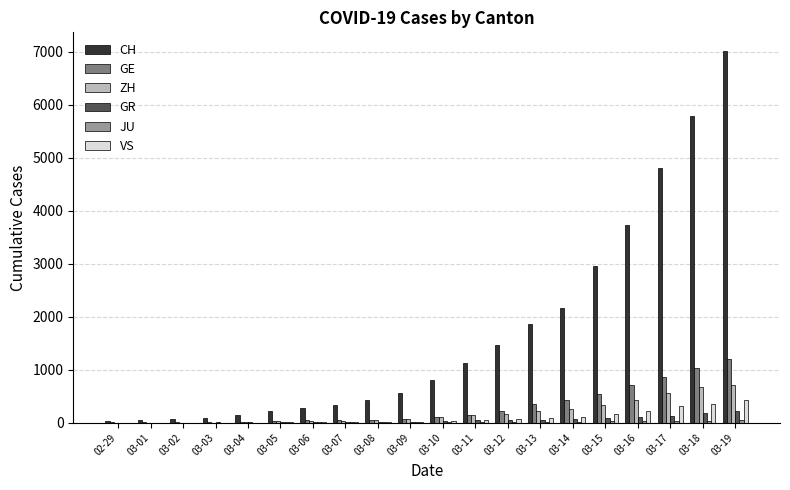

The value of GR at 03-10 is 31. True or false?

True